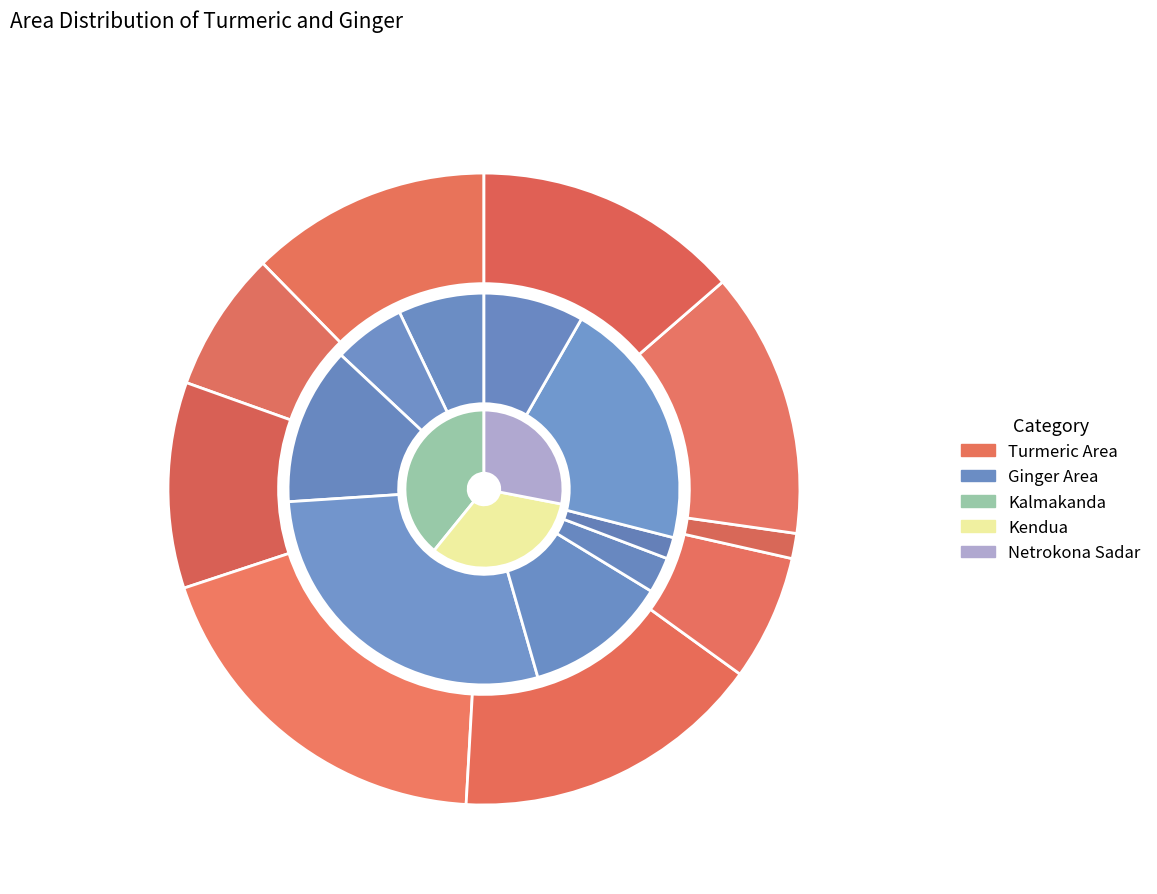

How many slices are in this pie chart?

9